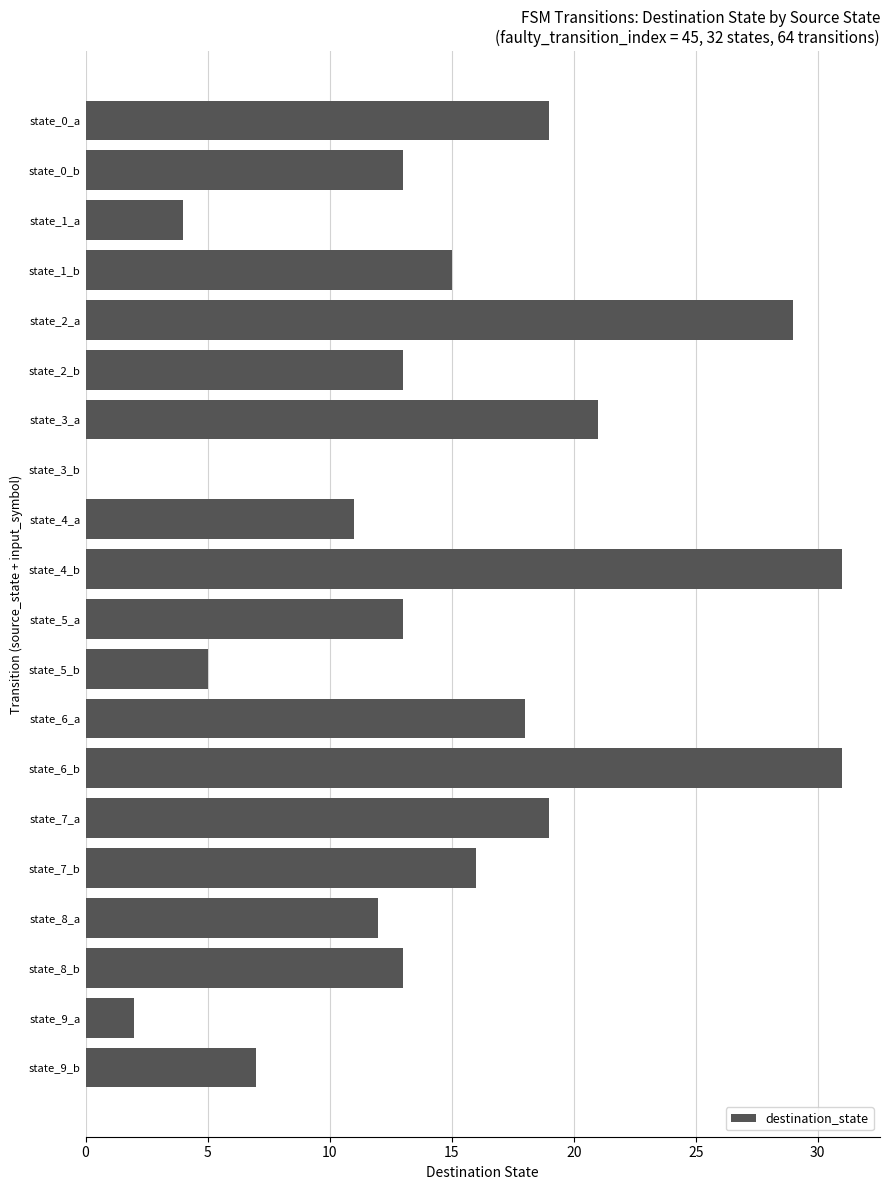

Approximately how many times larger is the value at state_6_a compared to state_0_b?

1.4